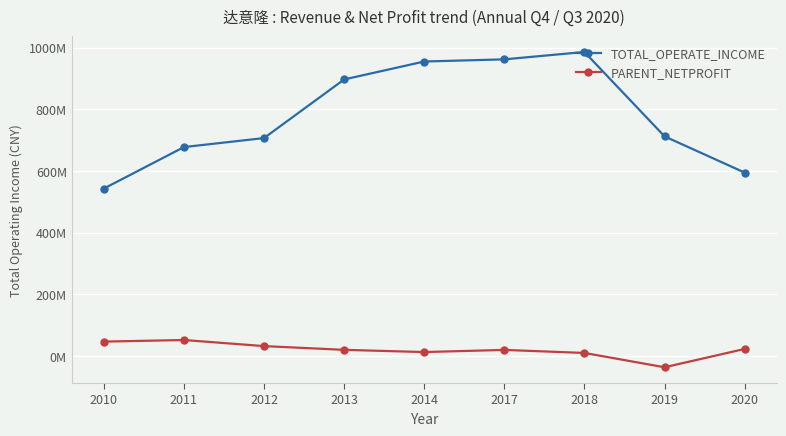

At which label does TOTAL_OPERATE_INCOME first exceed 712141409?

2013